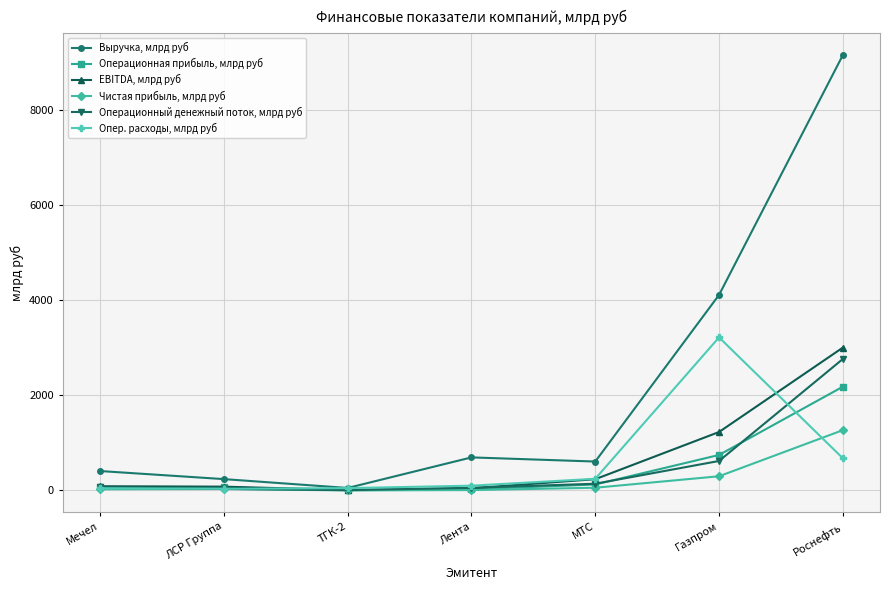

The EBITDA, млрд руб series shows 4764.9 at Роснефть. True or false?

False